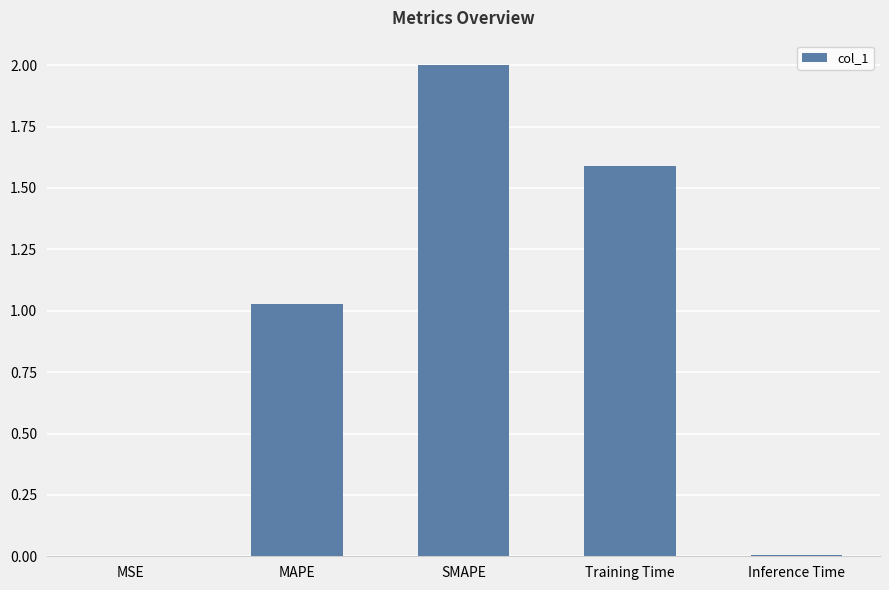

What is the sum of all values?

4.6